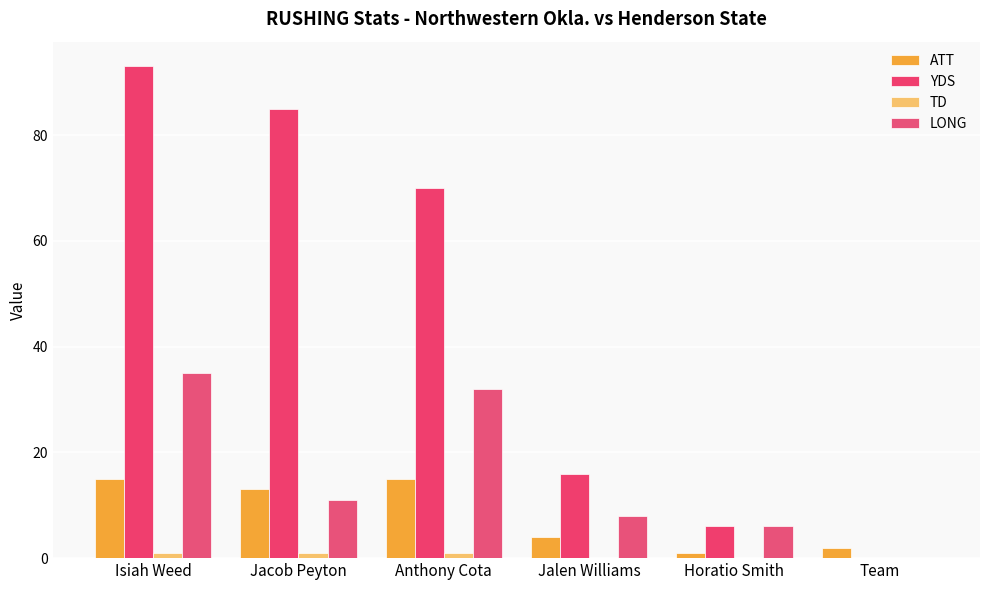

Which category has the lowest value in the YDS series?

Team